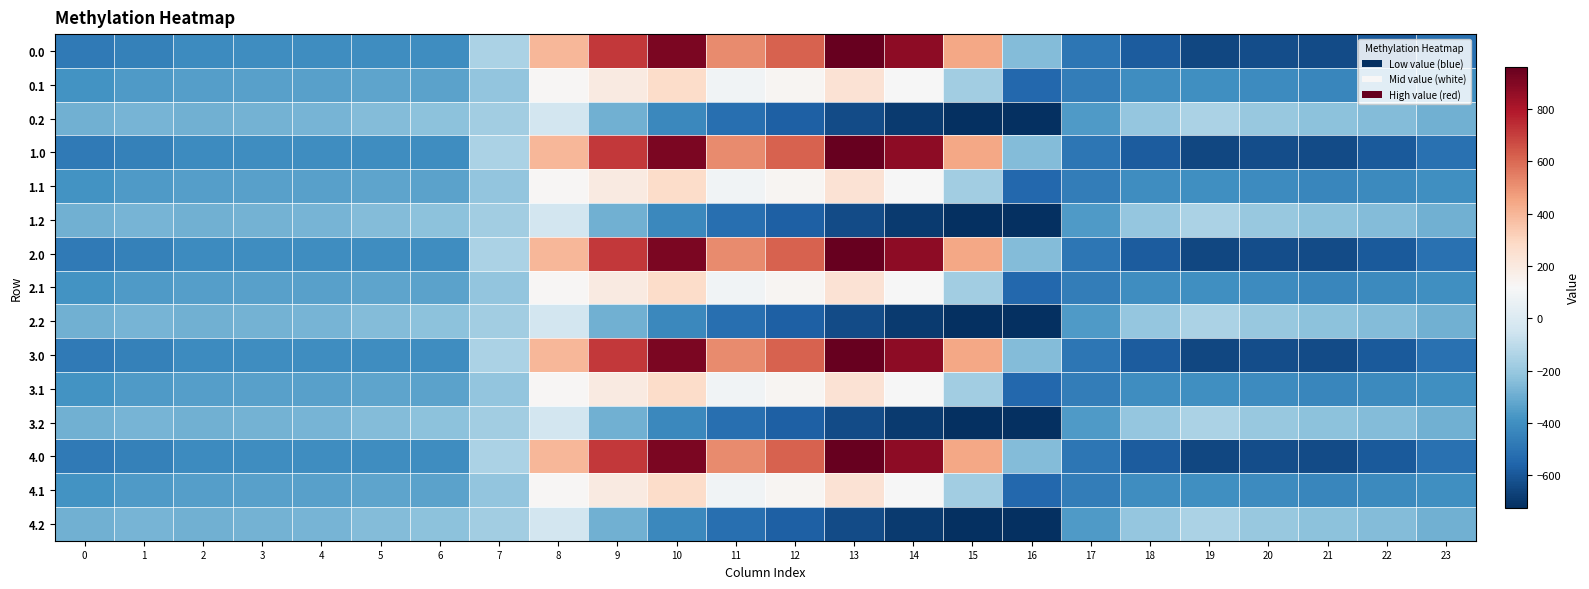

Reading right to left, what are all the values shown in this chart?

0.0: 23=-511.3	22=-592.3	21=-638.4	20=-629.9	19=-649.2	18=-586.7	17=-494.8	16=-250.9	15=443.0	14=870.3	13=962.7	12=619.4	11=516.0	10=916.2	9=716.9	8=395.3	7=-150.1	6=-408.0	5=-403.8	4=-404.9	3=-404.4	2=-410.3	1=-449.5	0=-482.0
0.1: 23=-399.4	22=-419.9	21=-432.4	20=-414.5	19=-400.2	18=-405.4	17=-466.6	16=-547.3	15=-173.1	14=113.7	13=241.5	12=134.6	11=87.0	10=274.1	9=191.1	8=125.2	7=-217.1	6=-332.2	5=-325.7	4=-339.6	3=-342.7	2=-347.9	1=-361.1	0=-384.6
0.2: 23=-287.5	22=-247.4	21=-226.4	20=-199.2	19=-151.0	18=-210.0	17=-362.4	16=-726.6	15=-725.8	14=-687.4	13=-640.4	12=-571.2	11=-520.6	10=-423.5	9=-288.5	8=-35.3	7=-176.6	6=-228.8	5=-245.0	4=-274.4	3=-281.0	2=-285.5	1=-272.7	0=-287.1
1.0: 23=-511.3	22=-592.3	21=-638.4	20=-629.9	19=-649.2	18=-586.7	17=-494.8	16=-250.9	15=443.0	14=870.3	13=962.7	12=619.4	11=516.0	10=916.2	9=716.9	8=395.3	7=-150.1	6=-408.0	5=-403.8	4=-404.9	3=-404.4	2=-410.3	1=-449.5	0=-482.0
1.1: 23=-399.4	22=-419.9	21=-432.4	20=-414.5	19=-400.2	18=-405.4	17=-466.6	16=-547.3	15=-173.1	14=113.7	13=241.5	12=134.6	11=87.0	10=274.1	9=191.1	8=125.2	7=-217.1	6=-332.2	5=-325.7	4=-339.6	3=-342.7	2=-347.9	1=-361.1	0=-384.6
1.2: 23=-287.5	22=-247.4	21=-226.4	20=-199.2	19=-151.0	18=-210.0	17=-362.4	16=-726.6	15=-725.8	14=-687.4	13=-640.4	12=-571.2	11=-520.6	10=-423.5	9=-288.5	8=-35.3	7=-176.6	6=-228.8	5=-245.0	4=-274.4	3=-281.0	2=-285.5	1=-272.7	0=-287.1
2.0: 23=-511.3	22=-592.3	21=-638.4	20=-629.9	19=-649.2	18=-586.7	17=-494.8	16=-250.9	15=443.0	14=870.3	13=962.7	12=619.4	11=516.0	10=916.2	9=716.9	8=395.3	7=-150.1	6=-408.0	5=-403.8	4=-404.9	3=-404.4	2=-410.3	1=-449.5	0=-482.0
2.1: 23=-399.4	22=-419.9	21=-432.4	20=-414.5	19=-400.2	18=-405.4	17=-466.6	16=-547.3	15=-173.1	14=113.7	13=241.5	12=134.6	11=87.0	10=274.1	9=191.1	8=125.2	7=-217.1	6=-332.2	5=-325.7	4=-339.6	3=-342.7	2=-347.9	1=-361.1	0=-384.6
2.2: 23=-287.5	22=-247.4	21=-226.4	20=-199.2	19=-151.0	18=-210.0	17=-362.4	16=-726.6	15=-725.8	14=-687.4	13=-640.4	12=-571.2	11=-520.6	10=-423.5	9=-288.5	8=-35.3	7=-176.6	6=-228.8	5=-245.0	4=-274.4	3=-281.0	2=-285.5	1=-272.7	0=-287.1
3.0: 23=-511.3	22=-592.3	21=-638.4	20=-629.9	19=-649.2	18=-586.7	17=-494.8	16=-250.9	15=443.0	14=870.3	13=962.7	12=619.4	11=516.0	10=916.2	9=716.9	8=395.3	7=-150.1	6=-408.0	5=-403.8	4=-404.9	3=-404.4	2=-410.3	1=-449.5	0=-482.0
3.1: 23=-399.4	22=-419.9	21=-432.4	20=-414.5	19=-400.2	18=-405.4	17=-466.6	16=-547.3	15=-173.1	14=113.7	13=241.5	12=134.6	11=87.0	10=274.1	9=191.1	8=125.2	7=-217.1	6=-332.2	5=-325.7	4=-339.6	3=-342.7	2=-347.9	1=-361.1	0=-384.6
3.2: 23=-287.5	22=-247.4	21=-226.4	20=-199.2	19=-151.0	18=-210.0	17=-362.4	16=-726.6	15=-725.8	14=-687.4	13=-640.4	12=-571.2	11=-520.6	10=-423.5	9=-288.5	8=-35.3	7=-176.6	6=-228.8	5=-245.0	4=-274.4	3=-281.0	2=-285.5	1=-272.7	0=-287.1
4.0: 23=-511.3	22=-592.3	21=-638.4	20=-629.9	19=-649.2	18=-586.7	17=-494.8	16=-250.9	15=443.0	14=870.3	13=962.7	12=619.4	11=516.0	10=916.2	9=716.9	8=395.3	7=-150.1	6=-408.0	5=-403.8	4=-404.9	3=-404.4	2=-410.3	1=-449.5	0=-482.0
4.1: 23=-399.4	22=-419.9	21=-432.4	20=-414.5	19=-400.2	18=-405.4	17=-466.6	16=-547.3	15=-173.1	14=113.7	13=241.5	12=134.6	11=87.0	10=274.1	9=191.1	8=125.2	7=-217.1	6=-332.2	5=-325.7	4=-339.6	3=-342.7	2=-347.9	1=-361.1	0=-384.6
4.2: 23=-287.5	22=-247.4	21=-226.4	20=-199.2	19=-151.0	18=-210.0	17=-362.4	16=-726.6	15=-725.8	14=-687.4	13=-640.4	12=-571.2	11=-520.6	10=-423.5	9=-288.5	8=-35.3	7=-176.6	6=-228.8	5=-245.0	4=-274.4	3=-281.0	2=-285.5	1=-272.7	0=-287.1